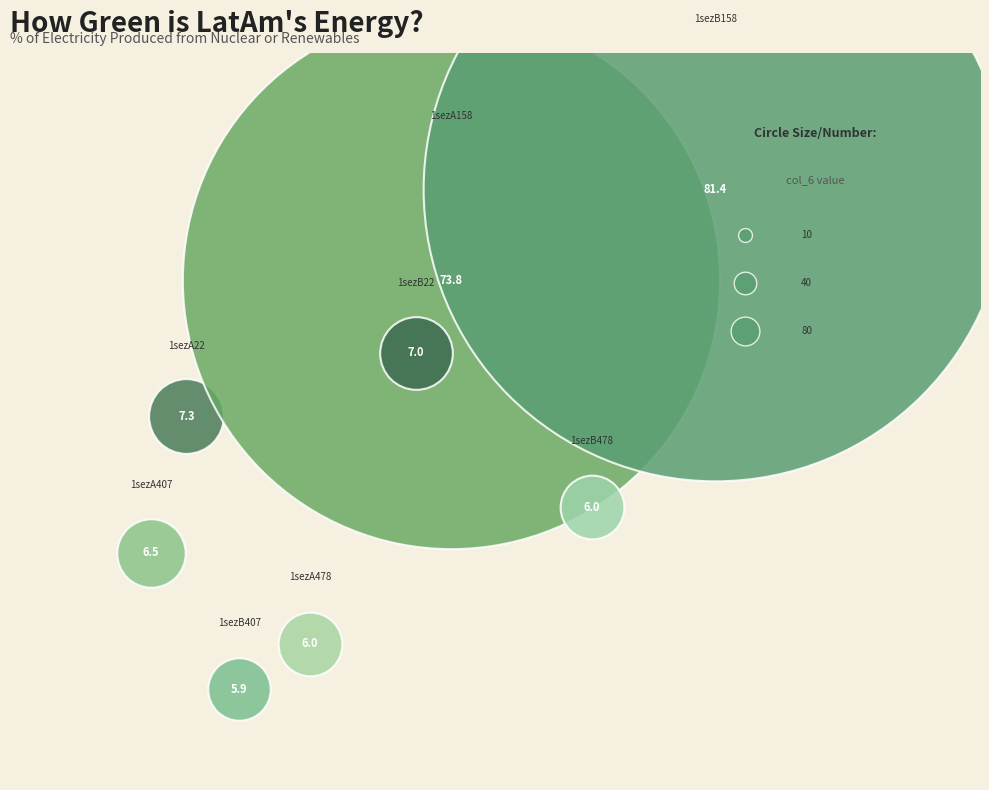

How many slices are in this pie chart?

8